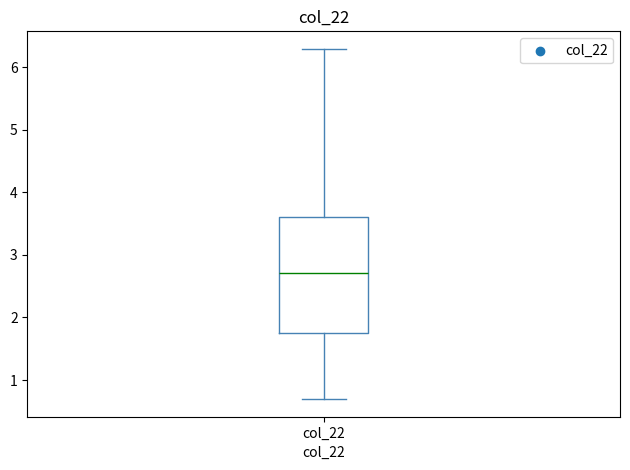

Transcribe this box plot: give where the median line is, the range the box spans, and where the two whiskers end, as read against the y-axis. The values are not printed on the chart, so give them approximately, as read against the axis.

median 2.7, box 1.8 to 3.6, whiskers 0.7 to 6.3